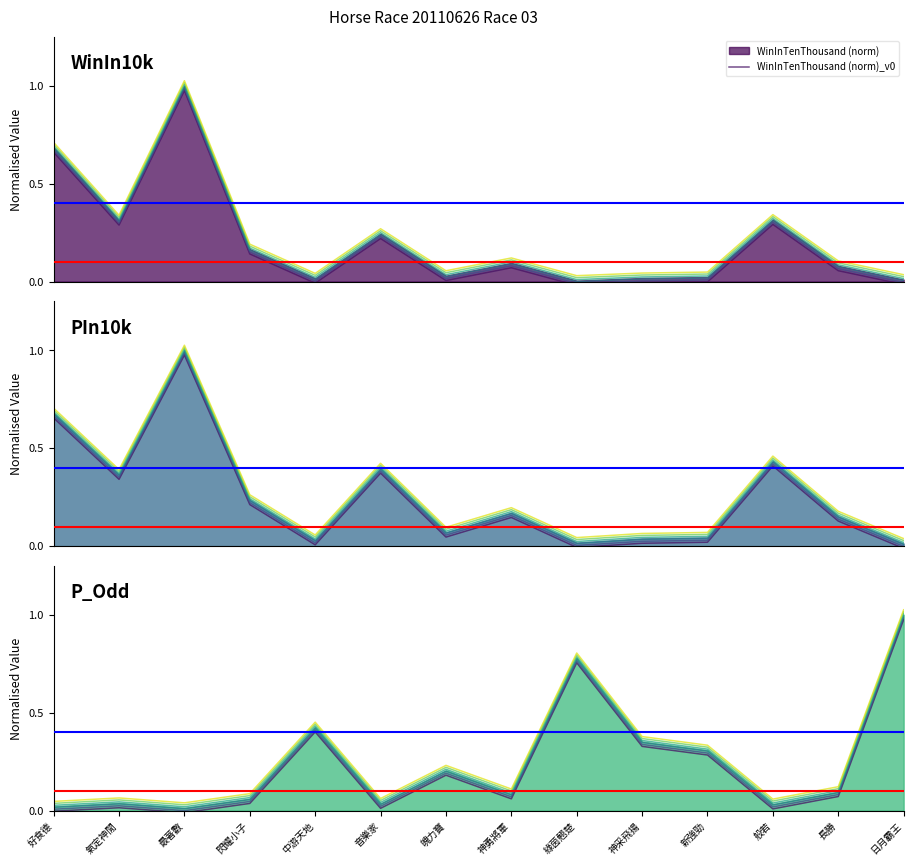

Reading right to left, what are all the values shown in this chart?

WinInTenThousand (norm)_v0: -0.0	0.1	0.3	-0.0	-0.0	-0.0	0.1	0.0	0.2	-0.0	0.1	1.0	0.3	0.7
PInTenThousand (norm)_v0: -0.0	0.1	0.4	0.0	0.0	-0.0	0.1	0.0	0.4	0.0	0.2	1.0	0.3	0.7
P_Odd (norm)_v0: 1.0	0.1	0.0	0.3	0.3	0.8	0.1	0.2	0.0	0.4	0.0	-0.0	0.0	-0.0